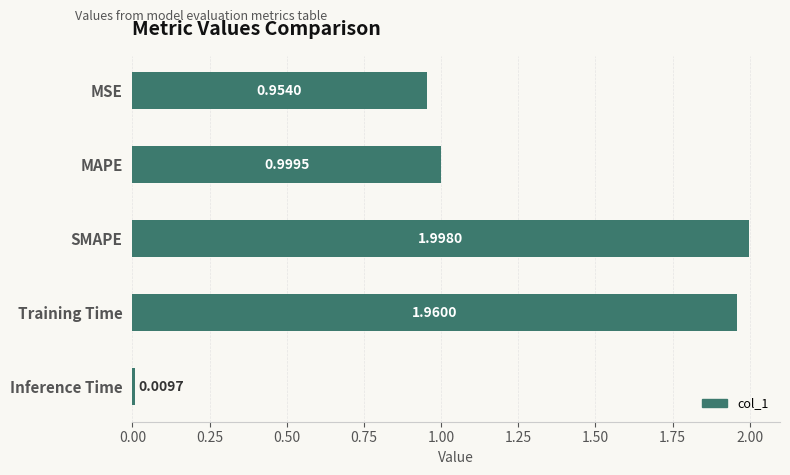

Rank the categories by value from highest to lowest.

SMAPE, Training Time, MAPE, MSE, Inference Time